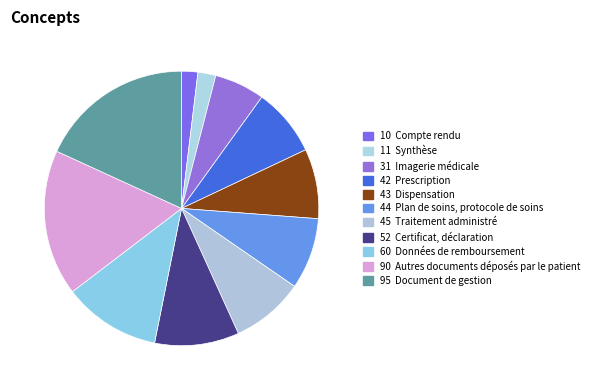

Count the number of slices in the pie.

11